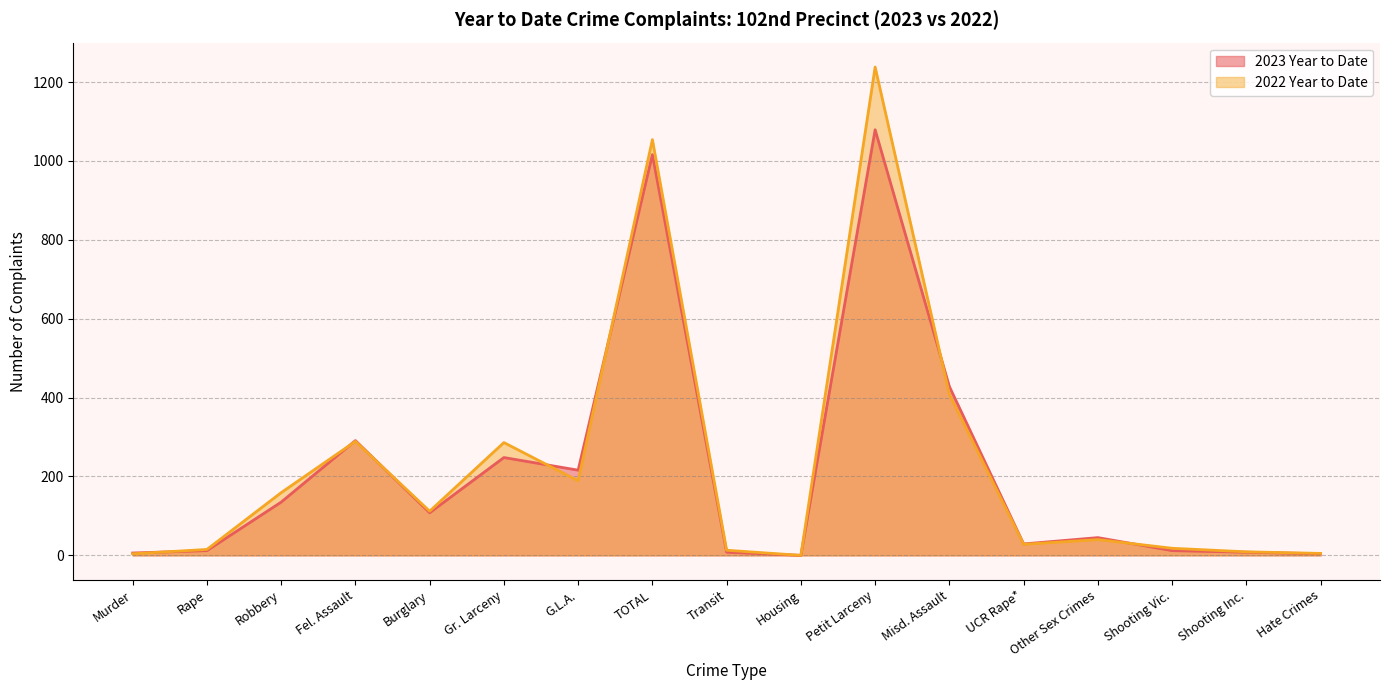

What is the value of the 2022 Year to Date point at the 2nd from the left?

15